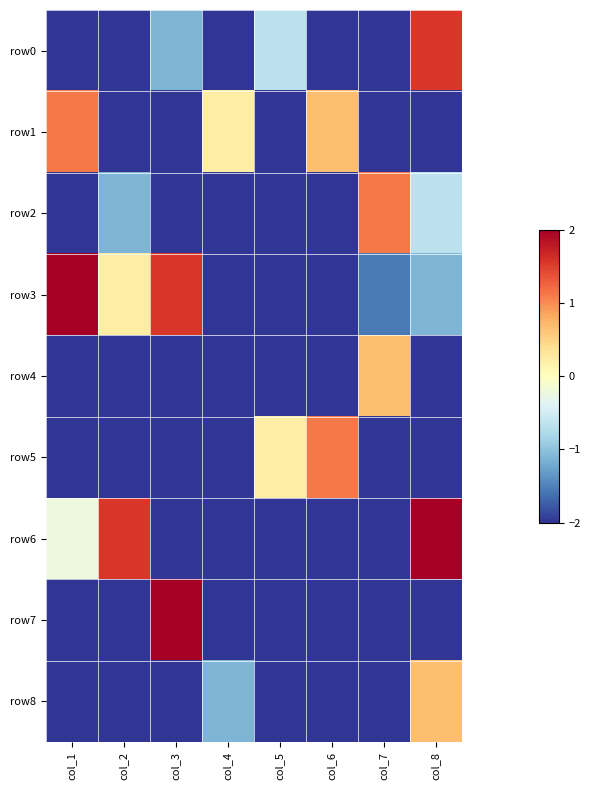

Reading right to left, transcribe all the data shown in this chart.

row0: col_8=1.6	col_7=-2.0	col_6=-2.0	col_5=-0.7	col_4=-2.0	col_3=-1.1	col_2=-2.0	col_1=-2.0
row1: col_8=-2.0	col_7=-2.0	col_6=0.7	col_5=-2.0	col_4=0.2	col_3=-2.0	col_2=-2.0	col_1=1.1
row2: col_8=-0.7	col_7=1.1	col_6=-2.0	col_5=-2.0	col_4=-2.0	col_3=-2.0	col_2=-1.1	col_1=-2.0
row3: col_8=-1.1	col_7=-1.6	col_6=-2.0	col_5=-2.0	col_4=-2.0	col_3=1.6	col_2=0.2	col_1=2.0
row4: col_8=-2.0	col_7=0.7	col_6=-2.0	col_5=-2.0	col_4=-2.0	col_3=-2.0	col_2=-2.0	col_1=-2.0
row5: col_8=-2.0	col_7=-2.0	col_6=1.1	col_5=0.2	col_4=-2.0	col_3=-2.0	col_2=-2.0	col_1=-2.0
row6: col_8=2.0	col_7=-2.0	col_6=-2.0	col_5=-2.0	col_4=-2.0	col_3=-2.0	col_2=1.6	col_1=-0.2
row7: col_8=-2.0	col_7=-2.0	col_6=-2.0	col_5=-2.0	col_4=-2.0	col_3=2.0	col_2=-2.0	col_1=-2.0
row8: col_8=0.7	col_7=-2.0	col_6=-2.0	col_5=-2.0	col_4=-1.1	col_3=-2.0	col_2=-2.0	col_1=-2.0